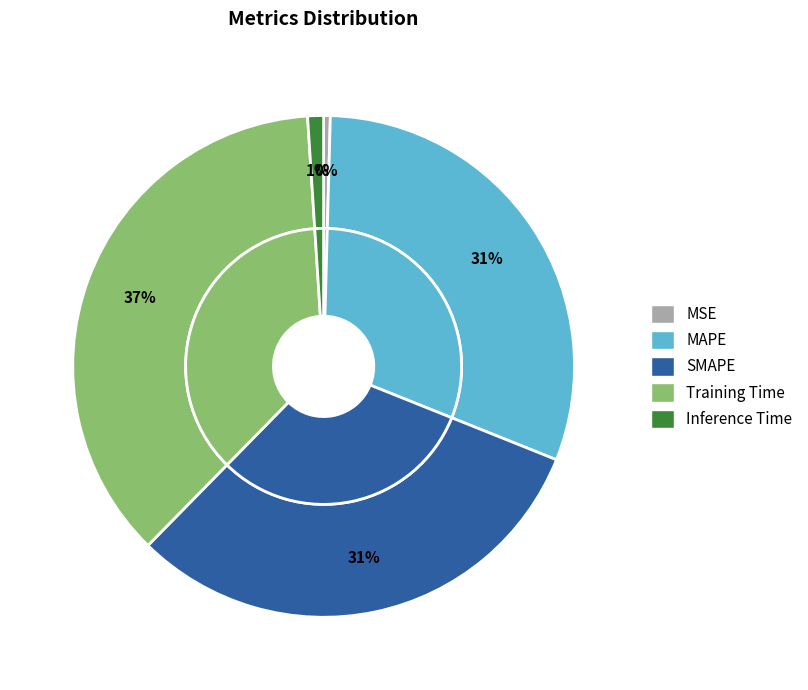

What is the total percentage of MAPE and Inference Time?

31.7%